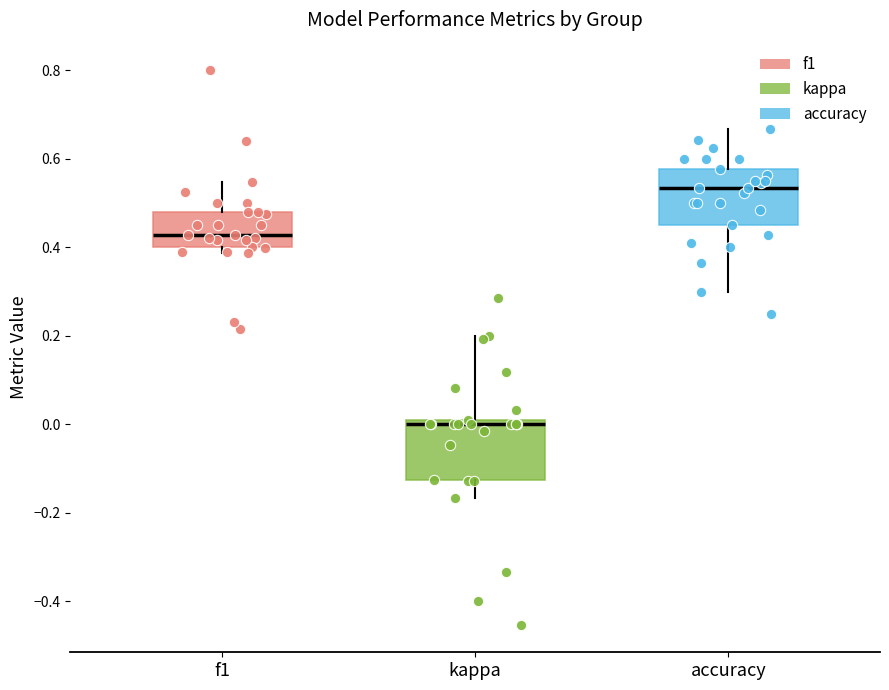

Which box's median line is the lowest?

kappa